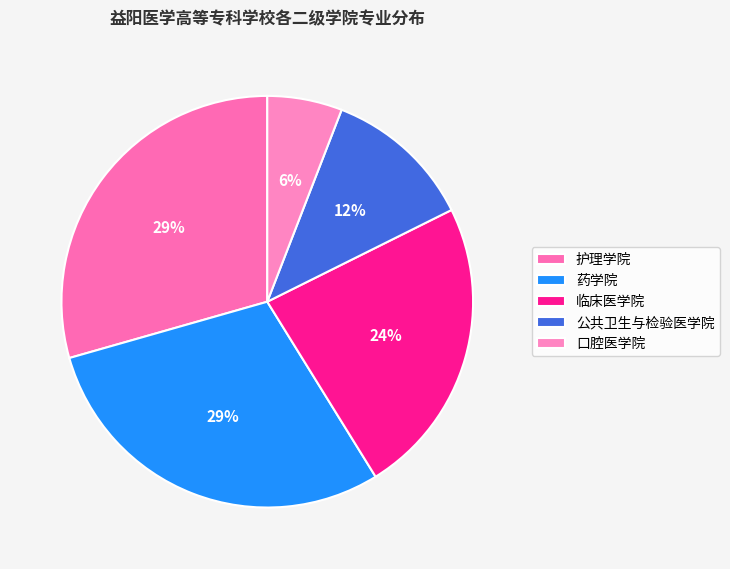

Which category has the biggest portion of the pie?

护理学院